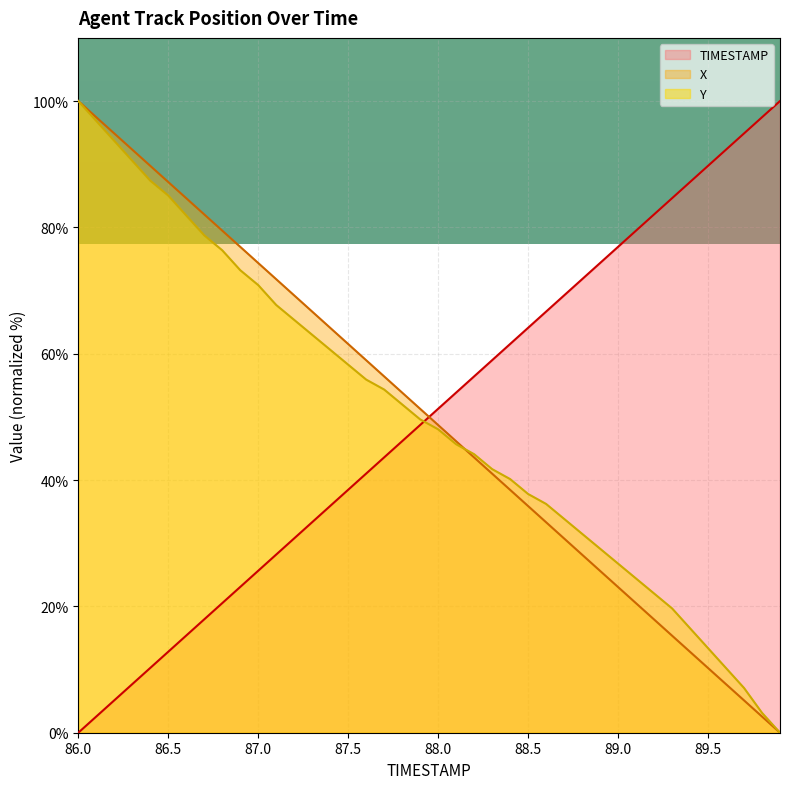

Is it true that X equals 144.9 at 86.0?

False